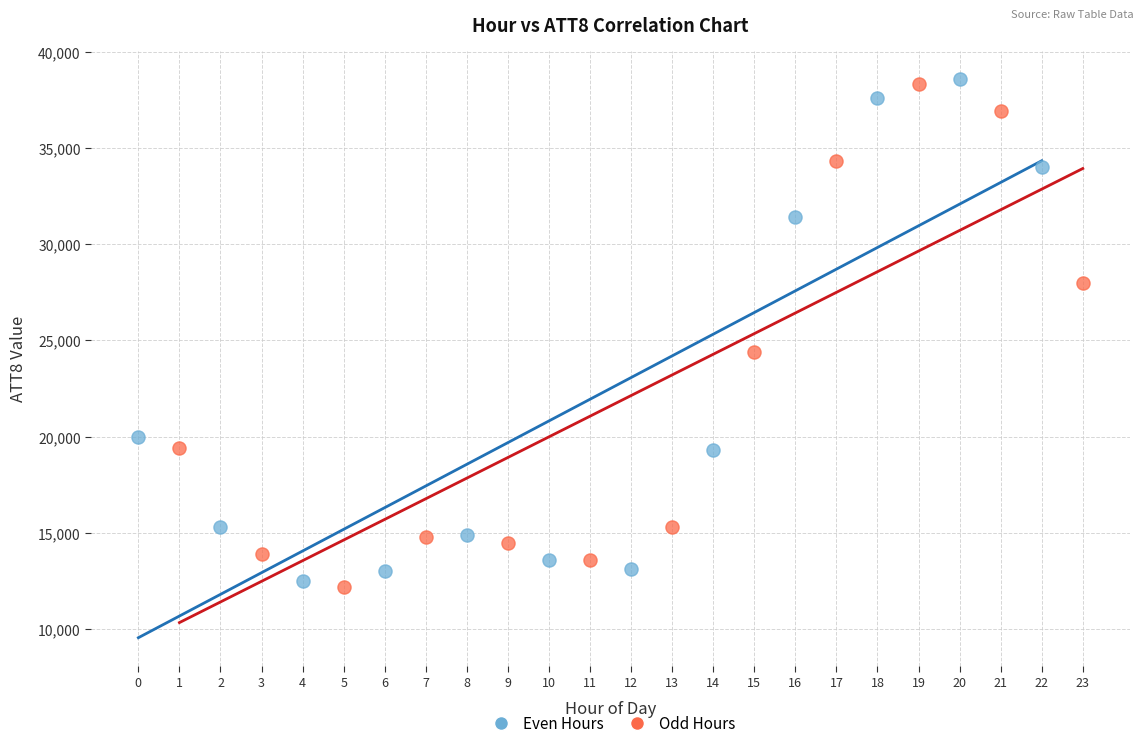

What are all the series names shown in the legend?

Even Hours, Odd Hours